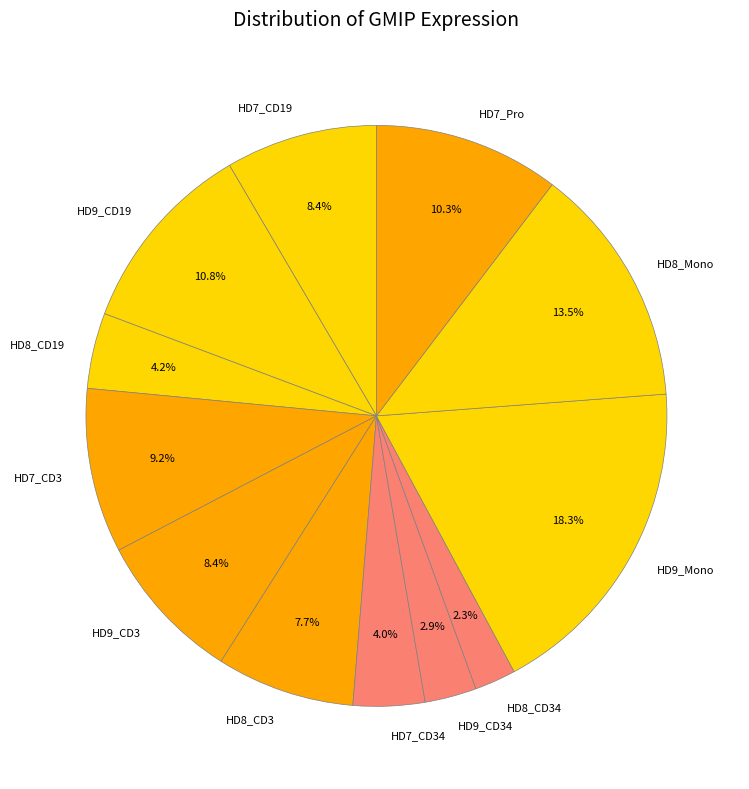

What percentage do HD7_Pro and HD9_CD3 together represent?

18.7%